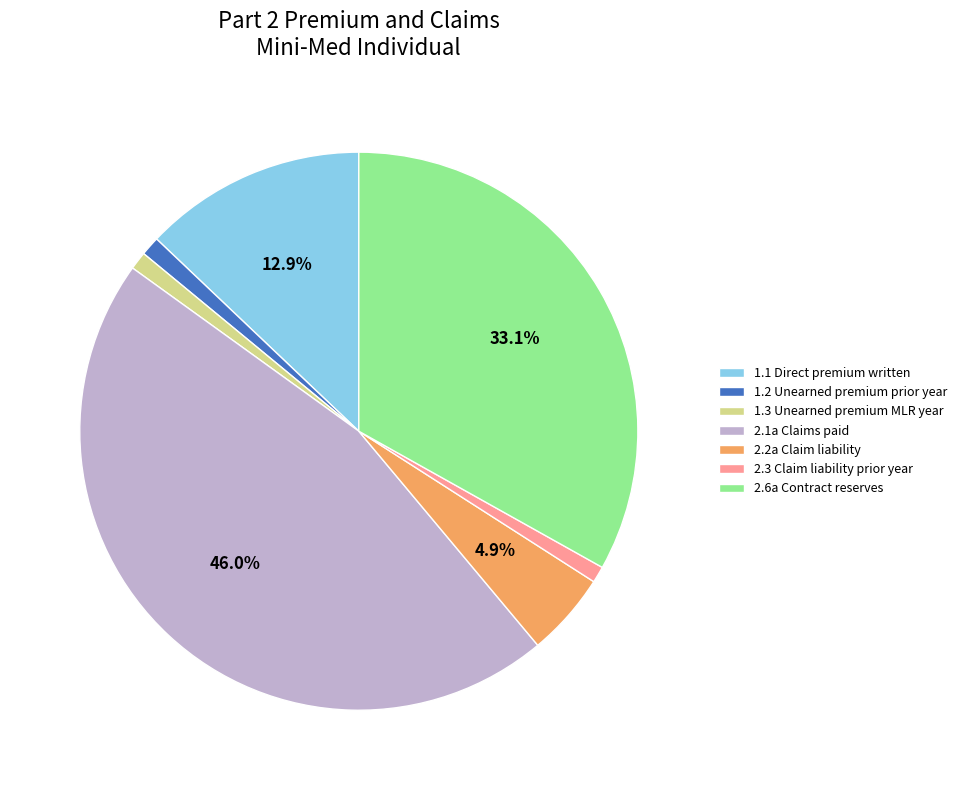

To the nearest percent, what percentage of the pie is 1.3 Unearned premium MLR year?

1%